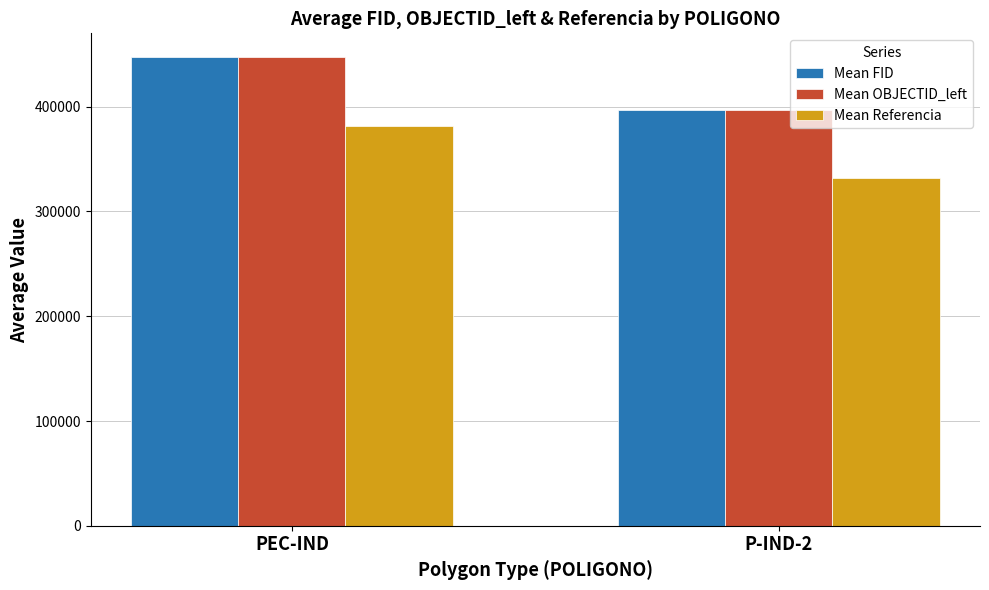

At how many categories does at least one series exceed 370800?

2